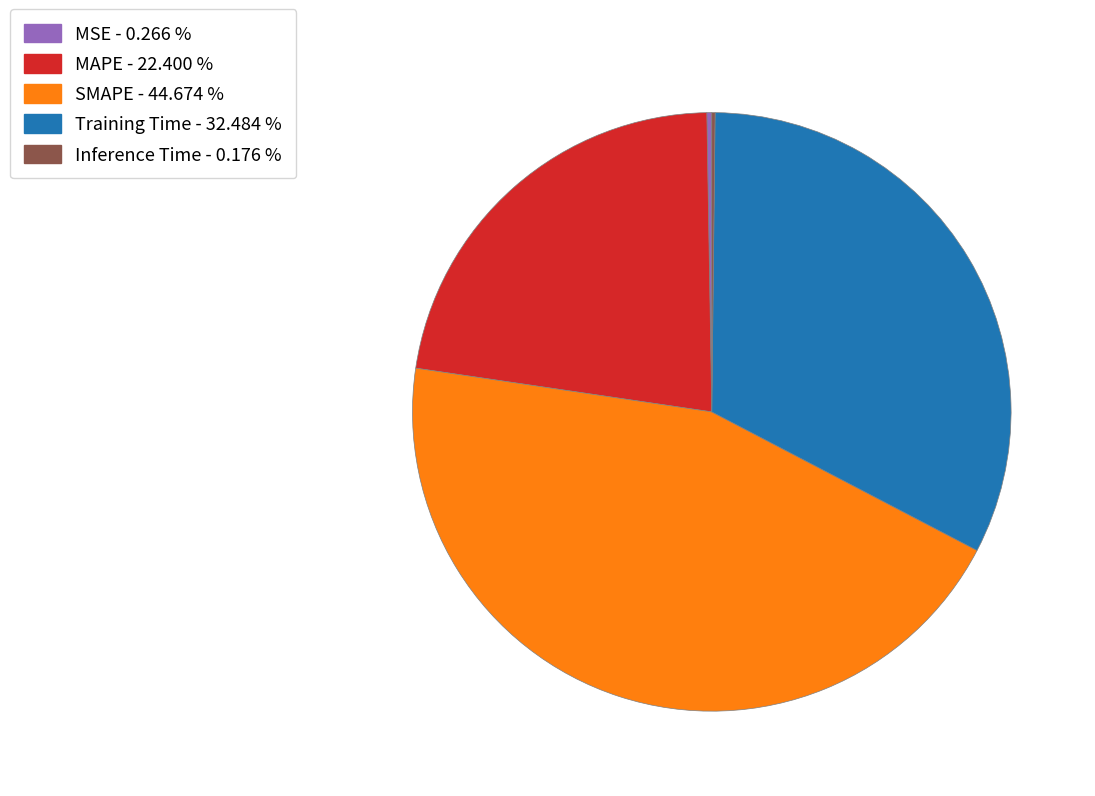

Is there a majority slice in this chart?

No